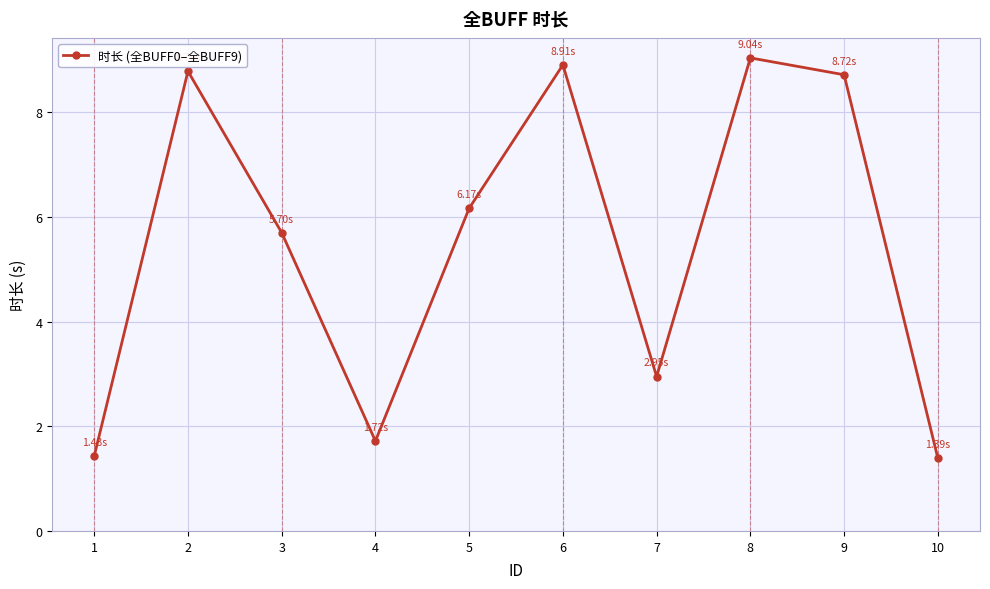

How many points are lower than both their immediate neighbors (excluding endpoints)?

2